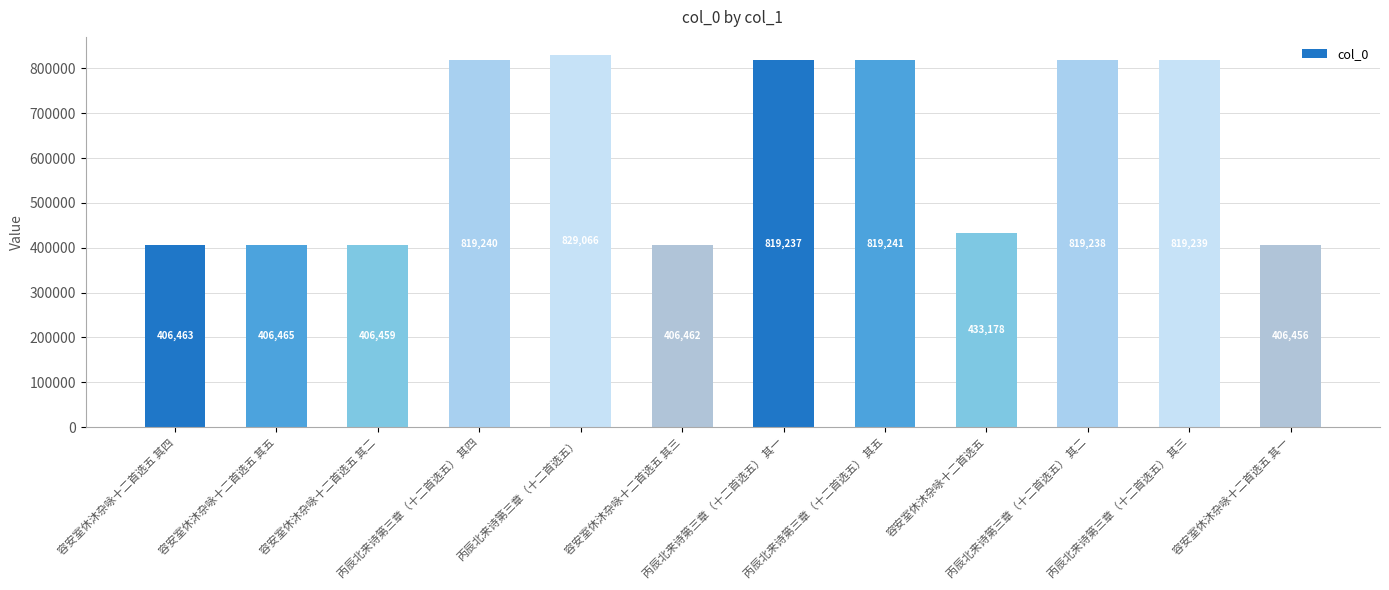

Which has a higher value, 丙辰北来诗第三章（十二首选五） 其三 or 容安室休沐杂咏十二首选五?

丙辰北来诗第三章（十二首选五） 其三